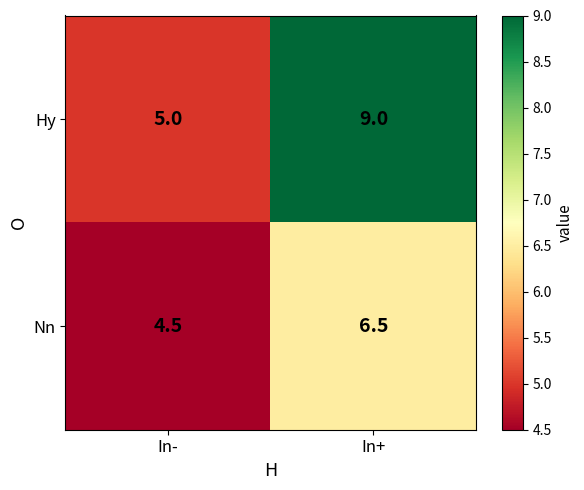

What is the approximate value of Hy at In-?

5.0